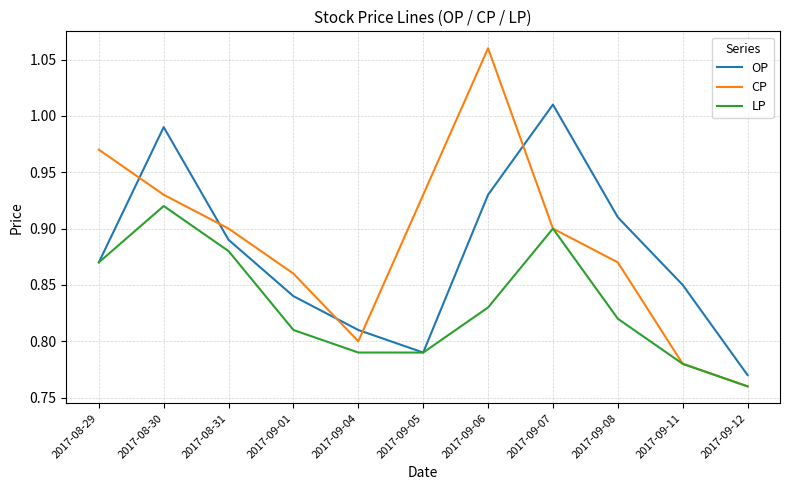

Rank the series at 2017-09-06 from highest to lowest value.

CP, OP, LP